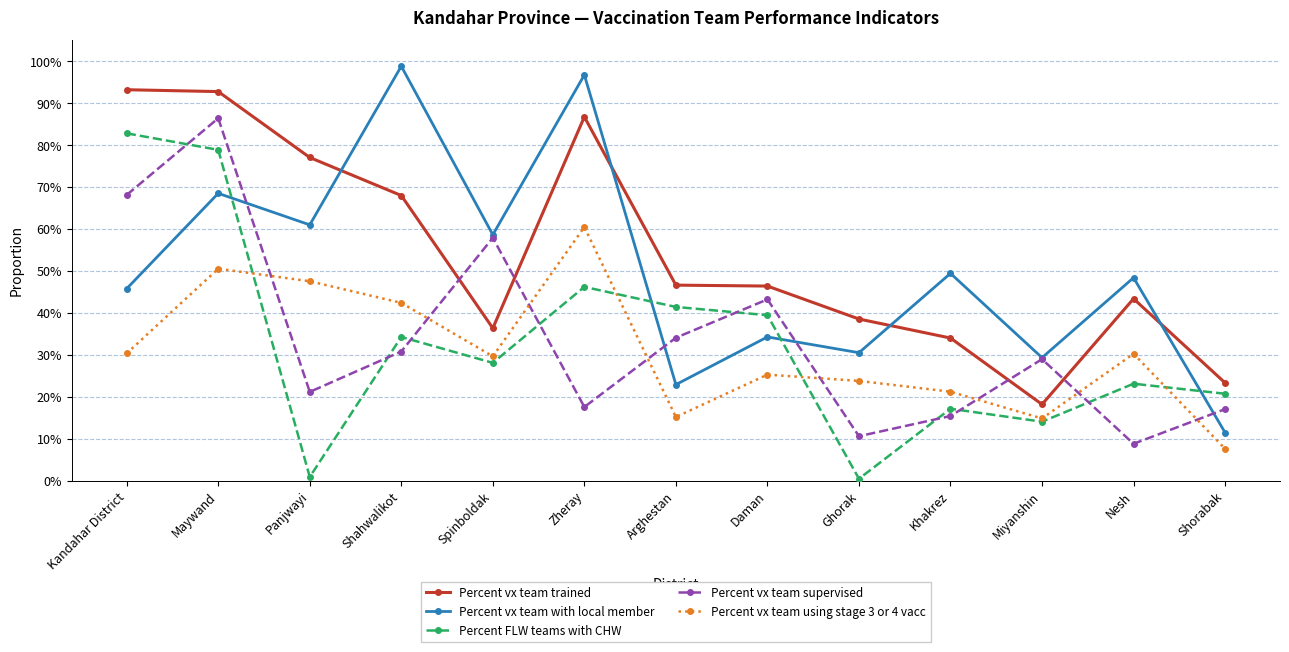

What are all the series names shown in the legend?

Percent vx team trained, Percent vx team with local member, Percent FLW teams with CHW, Percent vx team supervised, Percent vx team using stage 3 or 4 vacc